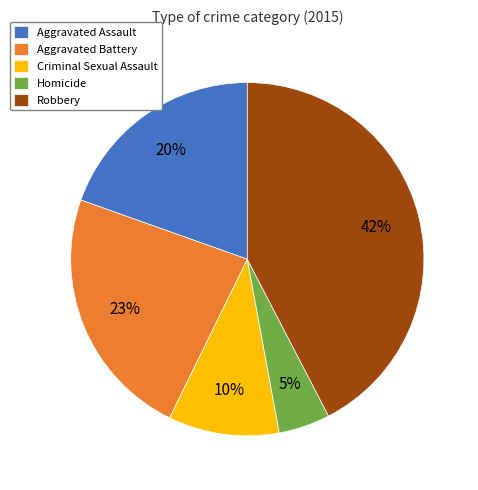

Which category has the smallest portion of the pie?

Homicide